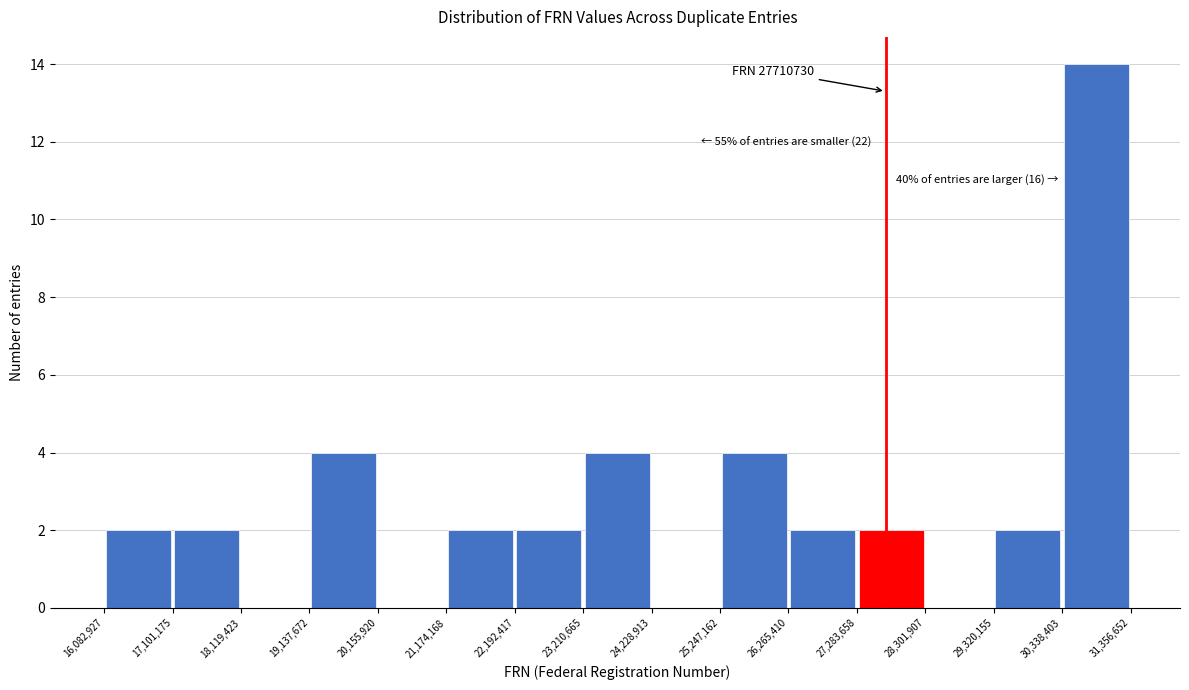

Over which range of the x-axis is the bar tallest?

30,338,403 to 31,356,652